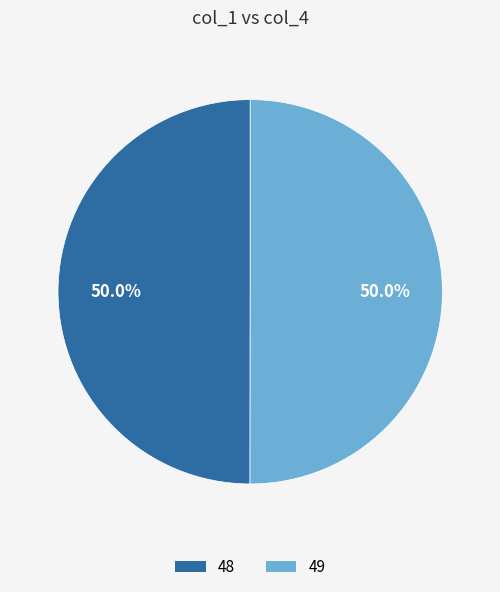

Combined, what portion of the pie is 49 and 48?

100.0%